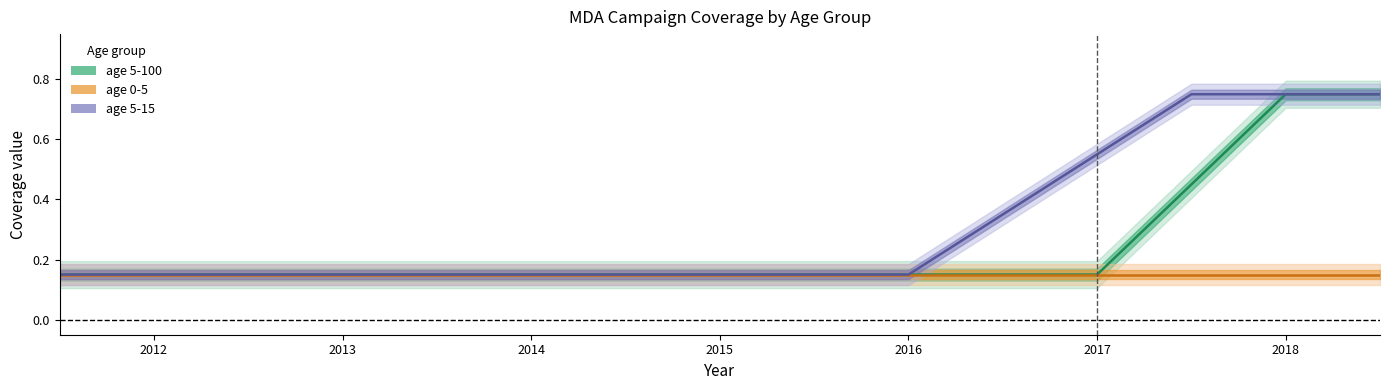

Which series has the largest total across all categories?

age 5-15